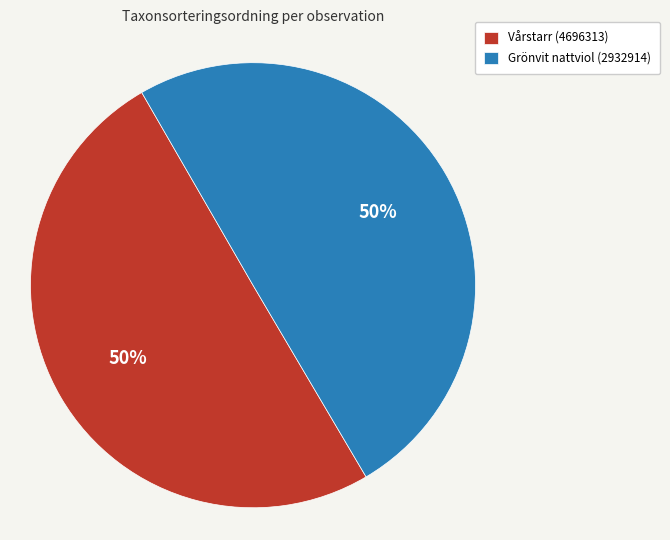

To the nearest percent, what is the average slice percentage?

50%